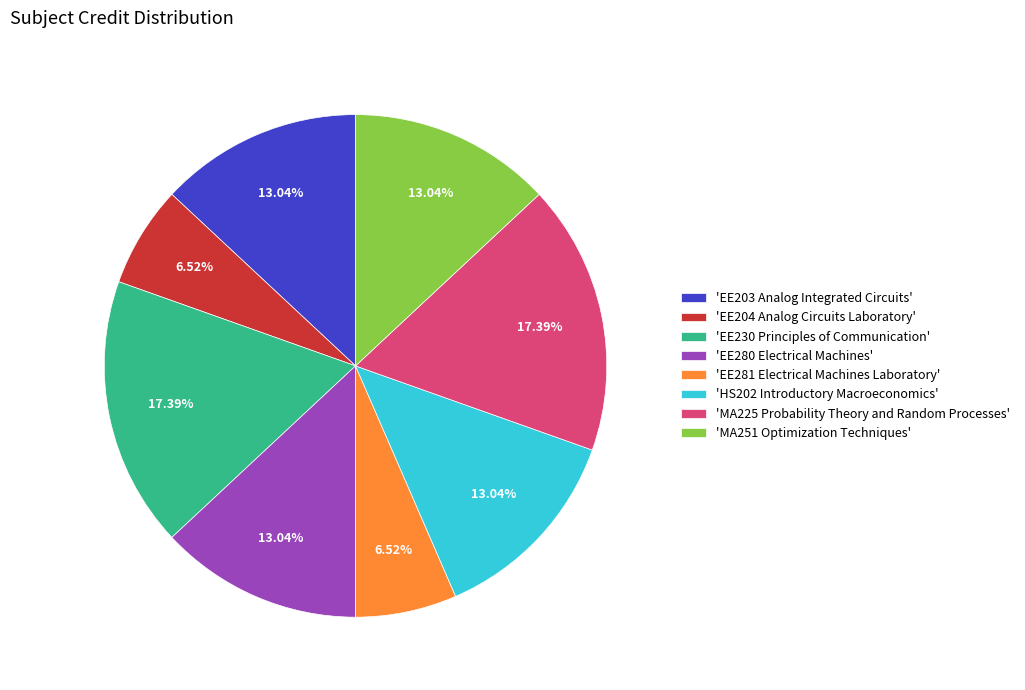

Is 'EE204 Analog Circuits Laboratory' the majority of the pie?

No